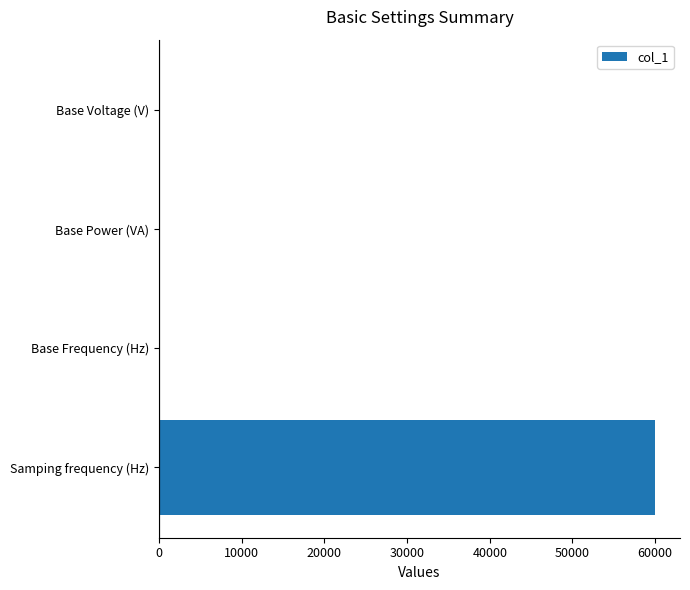

Between Samping frequency (Hz) and Base Power (VA), which is larger?

Samping frequency (Hz)